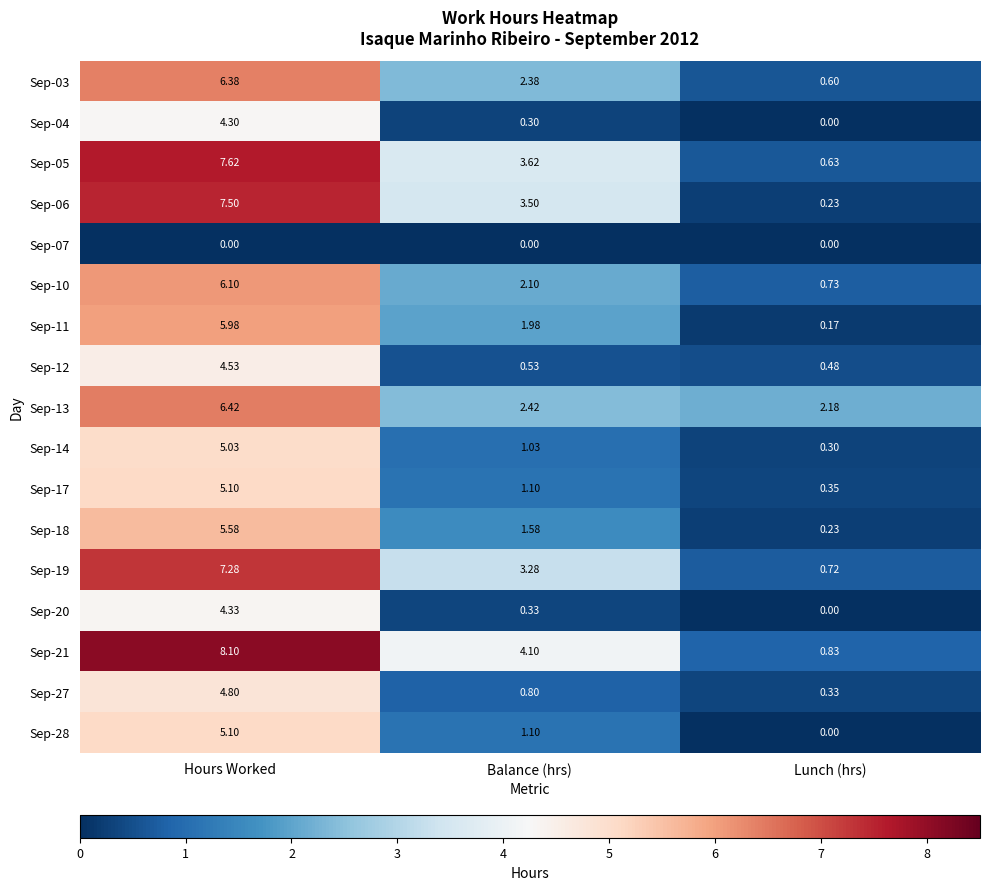

At which category is the sum across all series the highest?

Hours Worked